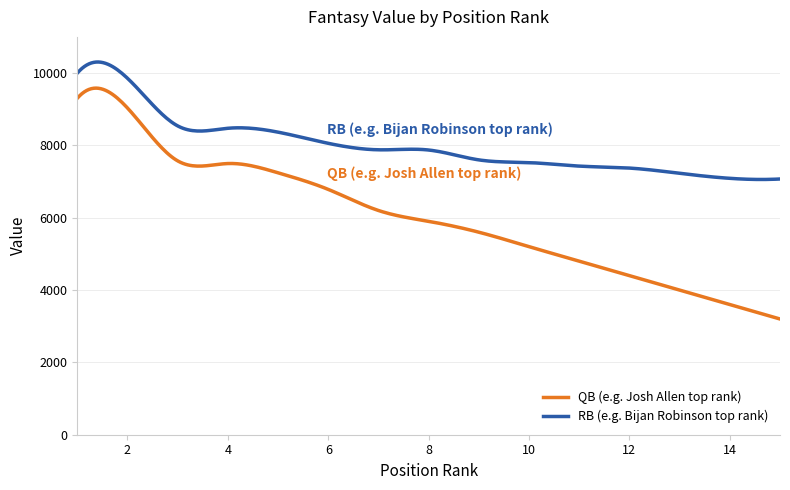

Which series has the largest total across all categories?

RB (e.g. Bijan Robinson top rank)